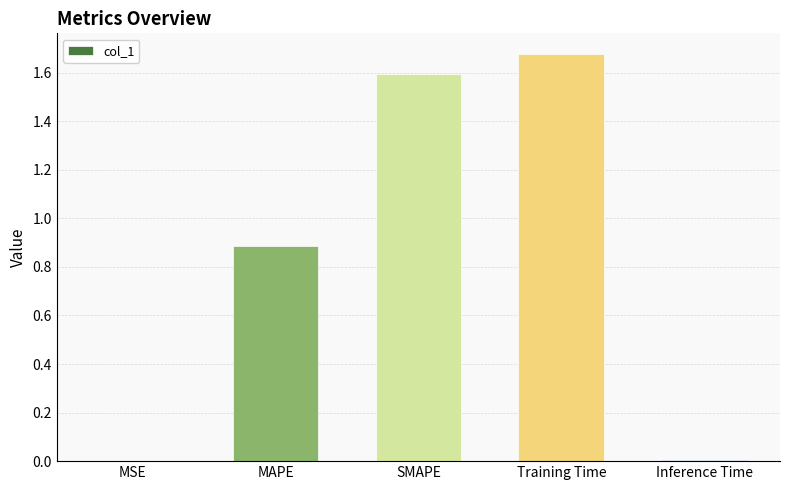

True or false: the data shows 0.4 at SMAPE.

False